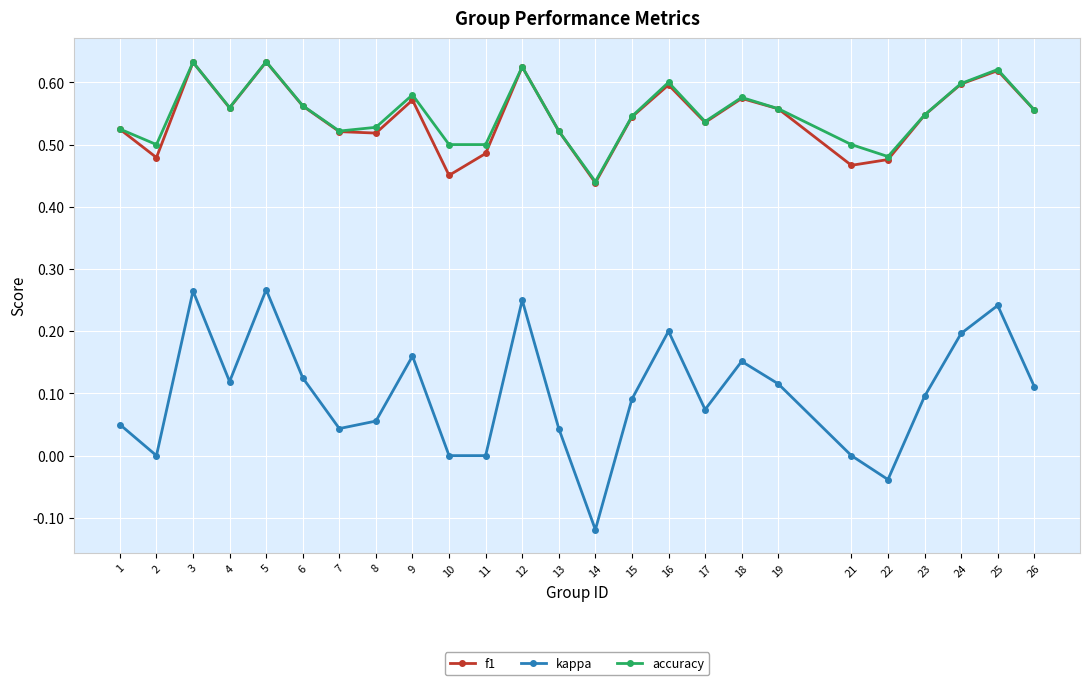

Between 17 and 18, which series saw the biggest shift?

kappa